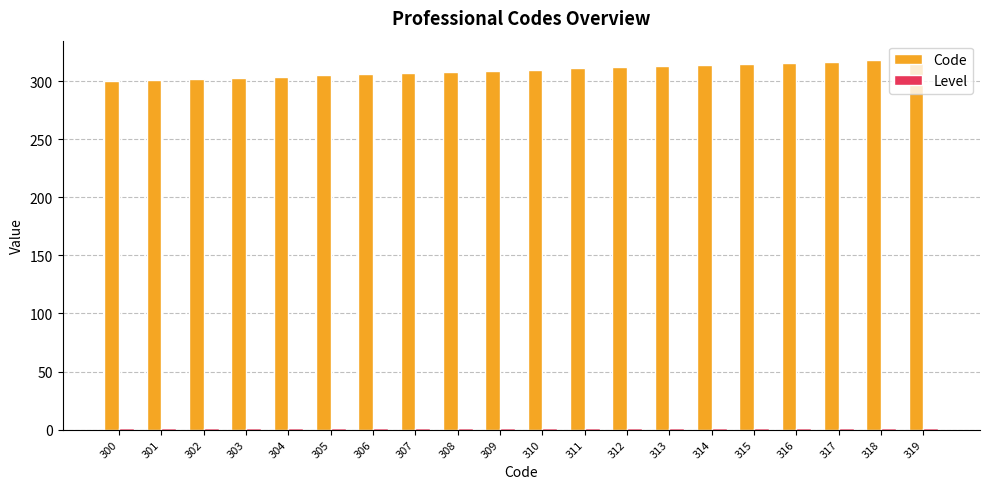

Which series has the largest range (max minus min)?

Code